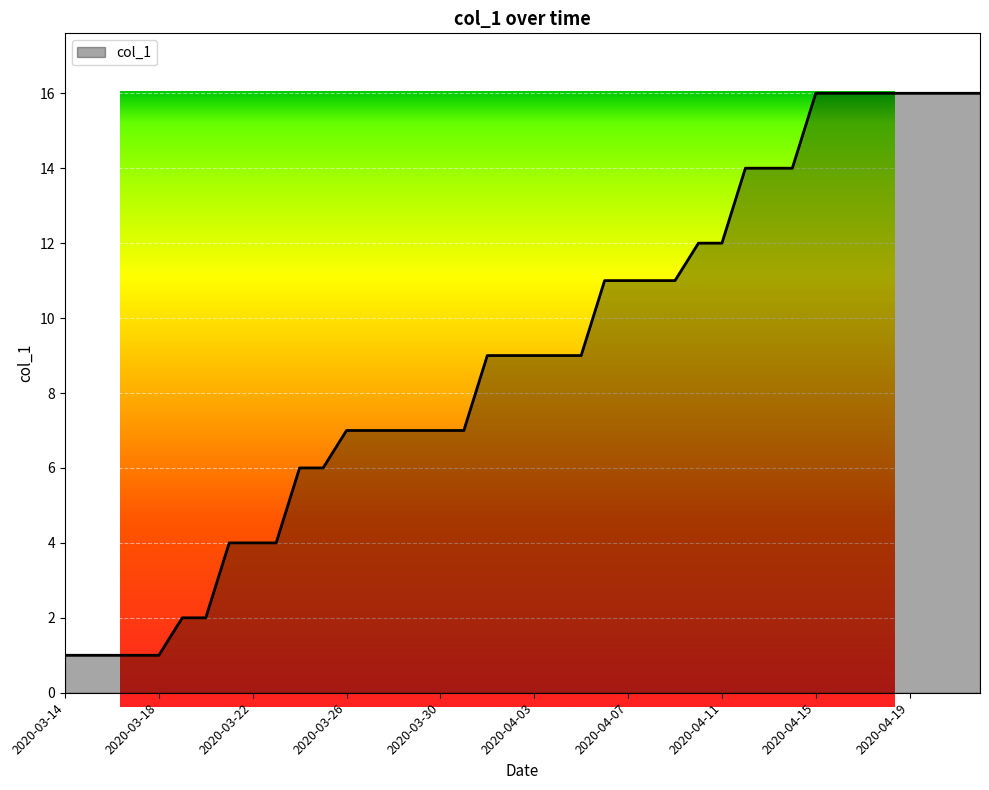

What is the minimum value shown in the chart?

1